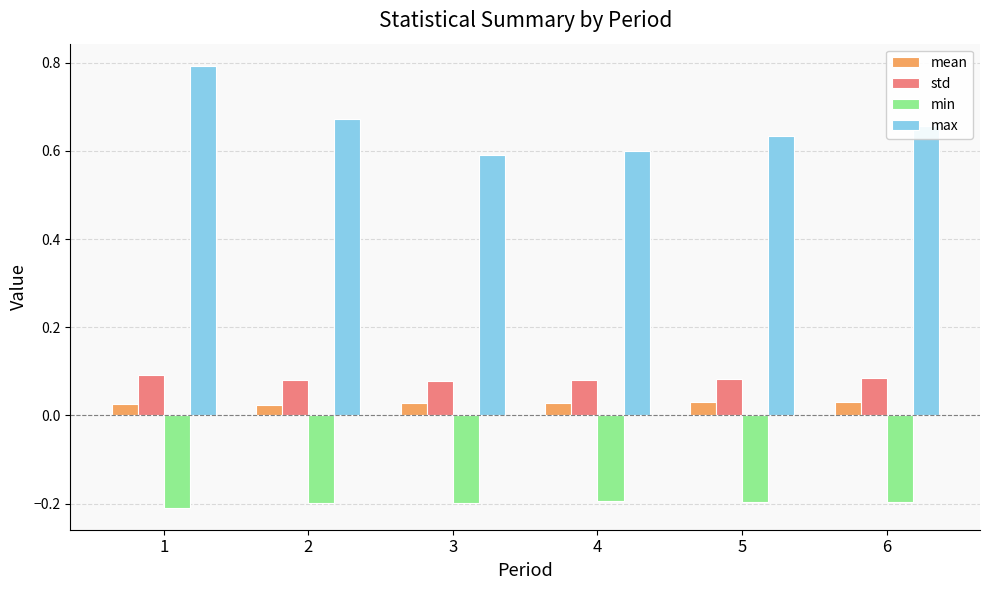

At which category is the sum across all series the highest?

1